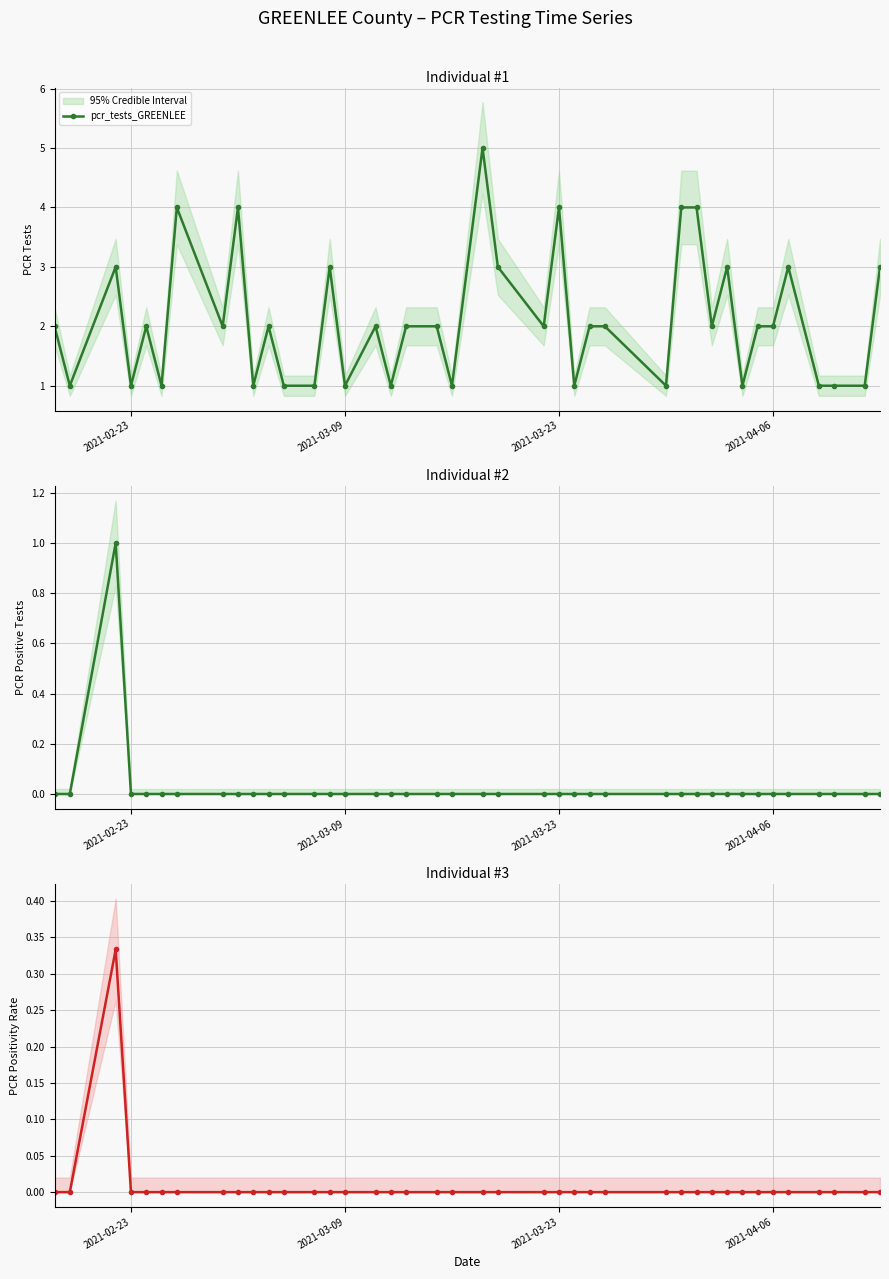

The value of pcr_tests_GREENLEE at 2021-04-06 is 3. True or false?

False